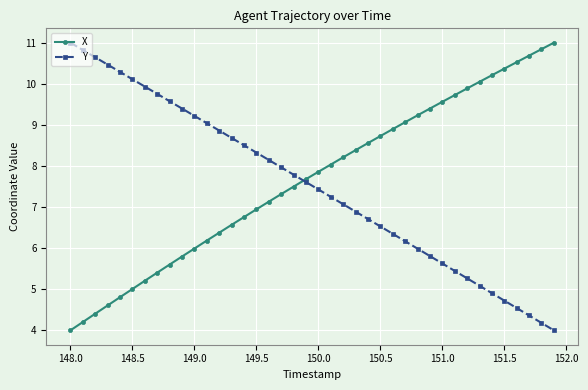

Count the number of data series in this chart.

2